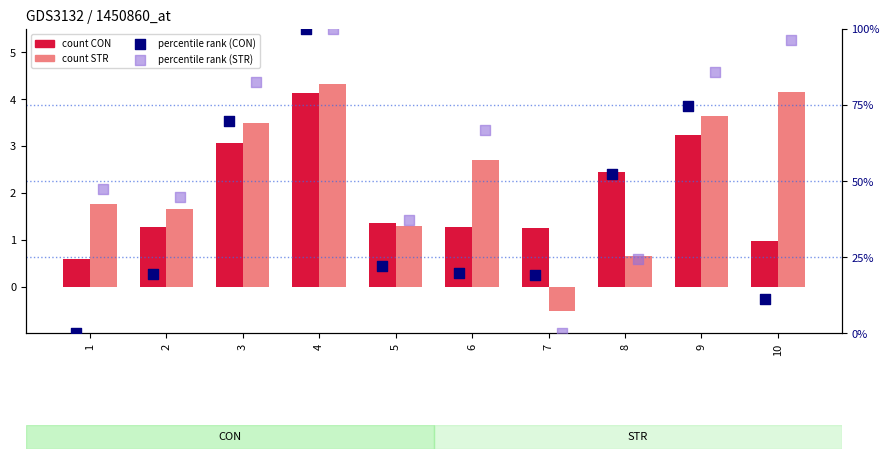

What is the total value across all series at 6?

90.3